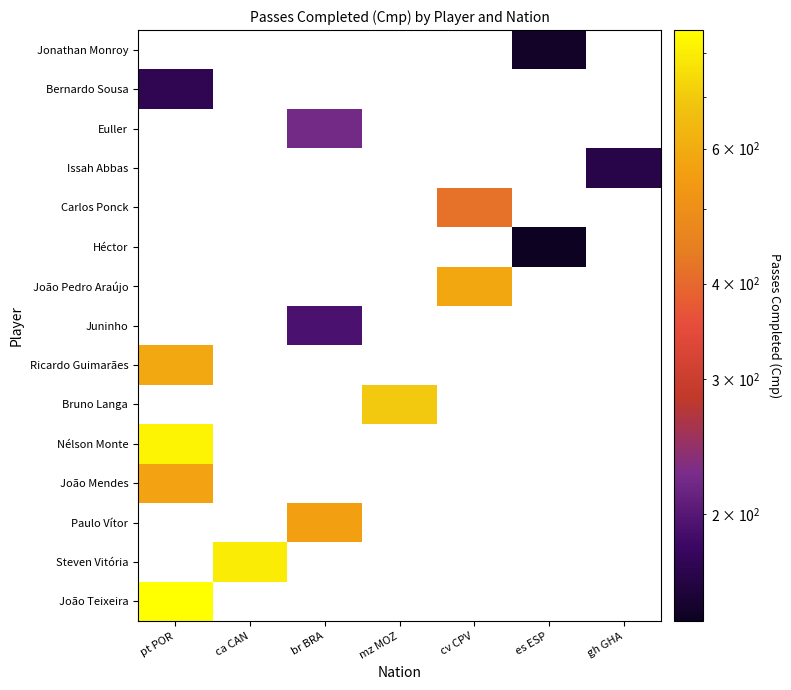

At which category is the sum across all series the highest?

pt POR